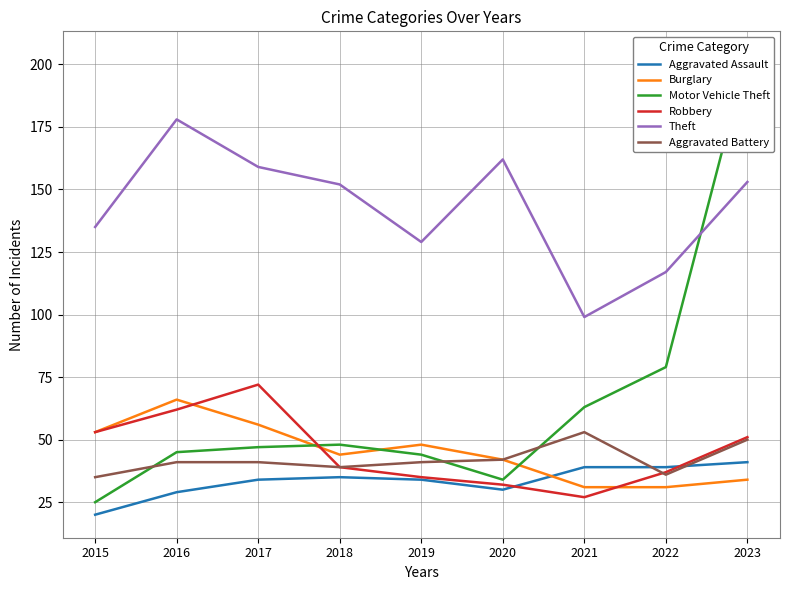

How many series are shown in this chart?

6